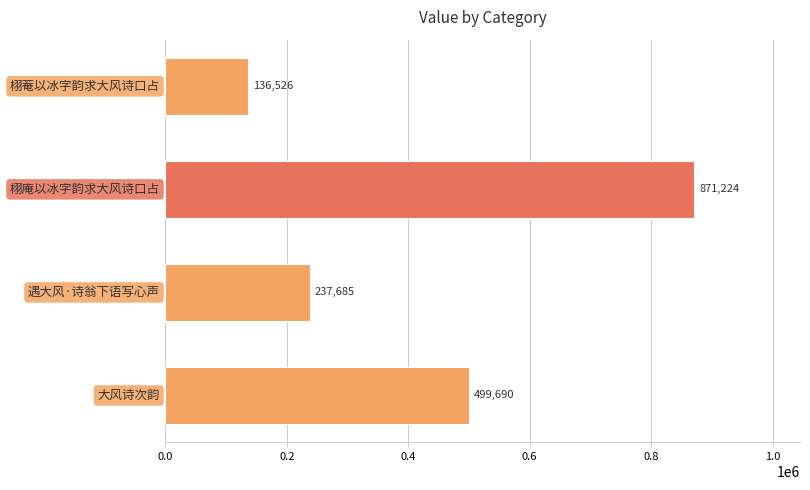

What is the maximum value shown in the chart?

871224